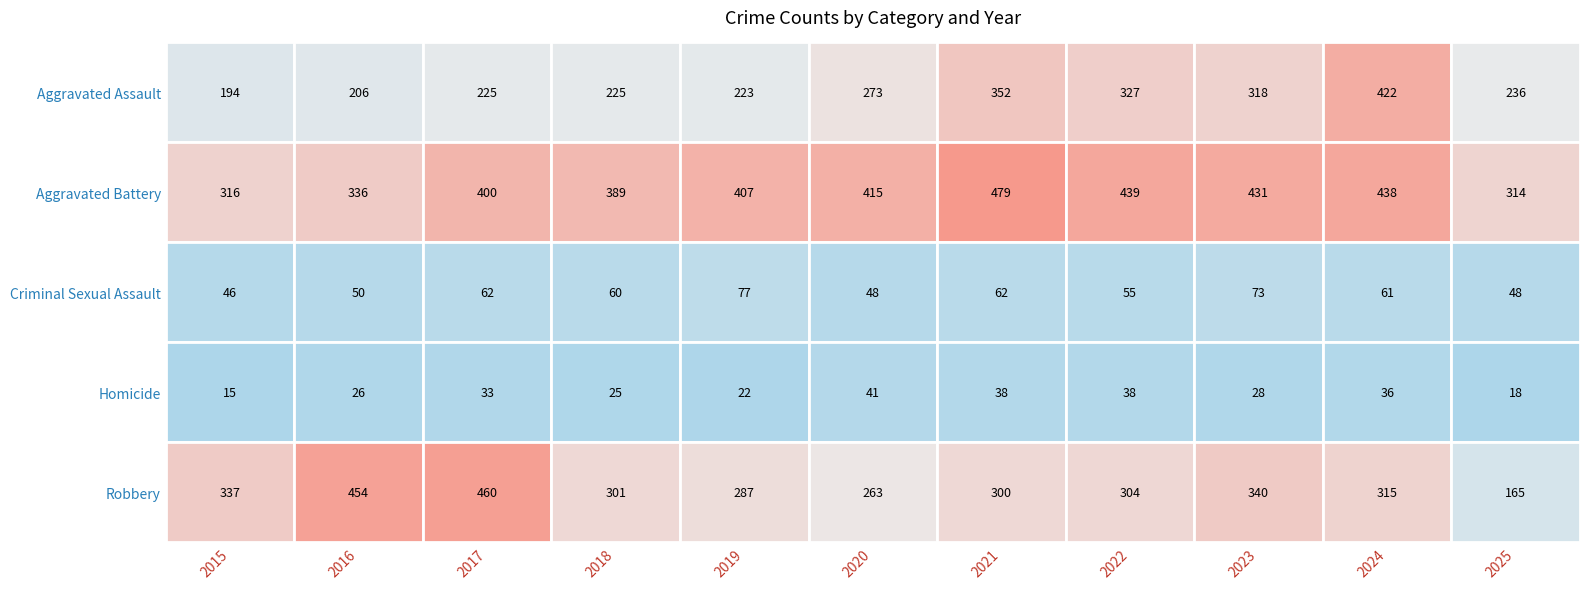

What is the sum of the Aggravated Battery values at 2020 and 2025?

729